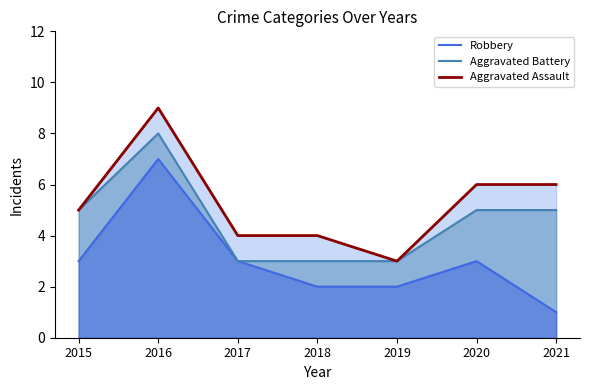

The value of Aggravated Battery at 2017 is 3. True or false?

True